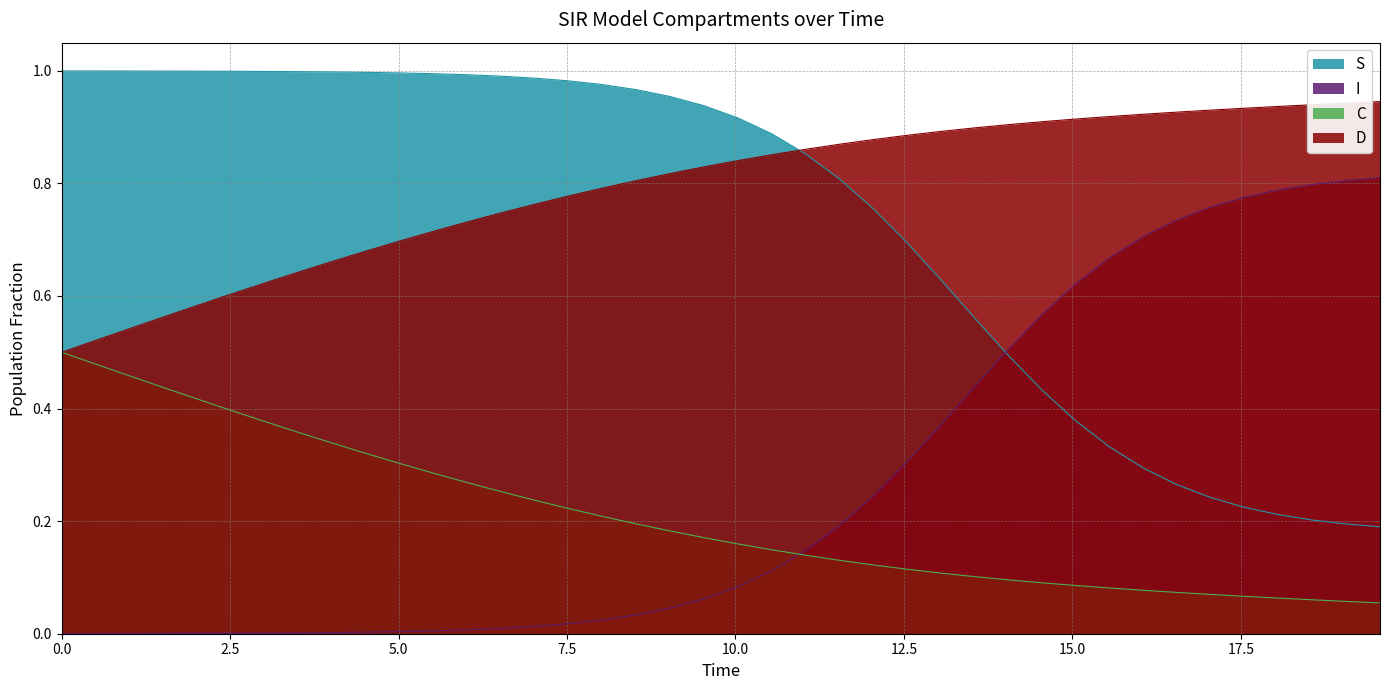

Reading right to left, list all the values displayed in this chart.

S: 0.2	0.2	0.2	0.2	0.2	0.2	0.3	0.3	0.3	0.4	0.4	0.5	0.6	0.6	0.7	0.8	0.8	0.9	0.9	0.9	0.9	1.0	1.0	1.0	1.0	1.0	1.0	1.0	1.0	1.0	1.0	1.0	1.0	1.0	1.0	1.0	1.0	1.0	1.0	1.0
I: 0.8	0.8	0.8	0.8	0.8	0.8	0.7	0.7	0.7	0.6	0.6	0.5	0.4	0.4	0.3	0.2	0.2	0.1	0.1	0.1	0.1	0.0	0.0	0.0	0.0	0.0	0.0	0.0	0.0	0.0	0.0	0.0	0.0	0.0	0.0	0.0	0.0	0.0	0.0	0.0
C: 0.1	0.1	0.1	0.1	0.1	0.1	0.1	0.1	0.1	0.1	0.1	0.1	0.1	0.1	0.1	0.1	0.1	0.1	0.1	0.2	0.2	0.2	0.2	0.2	0.2	0.2	0.3	0.3	0.3	0.3	0.3	0.3	0.4	0.4	0.4	0.4	0.4	0.5	0.5	0.5
D: 0.9	0.9	0.9	0.9	0.9	0.9	0.9	0.9	0.9	0.9	0.9	0.9	0.9	0.9	0.9	0.9	0.9	0.9	0.9	0.8	0.8	0.8	0.8	0.8	0.8	0.8	0.7	0.7	0.7	0.7	0.7	0.7	0.6	0.6	0.6	0.6	0.6	0.5	0.5	0.5